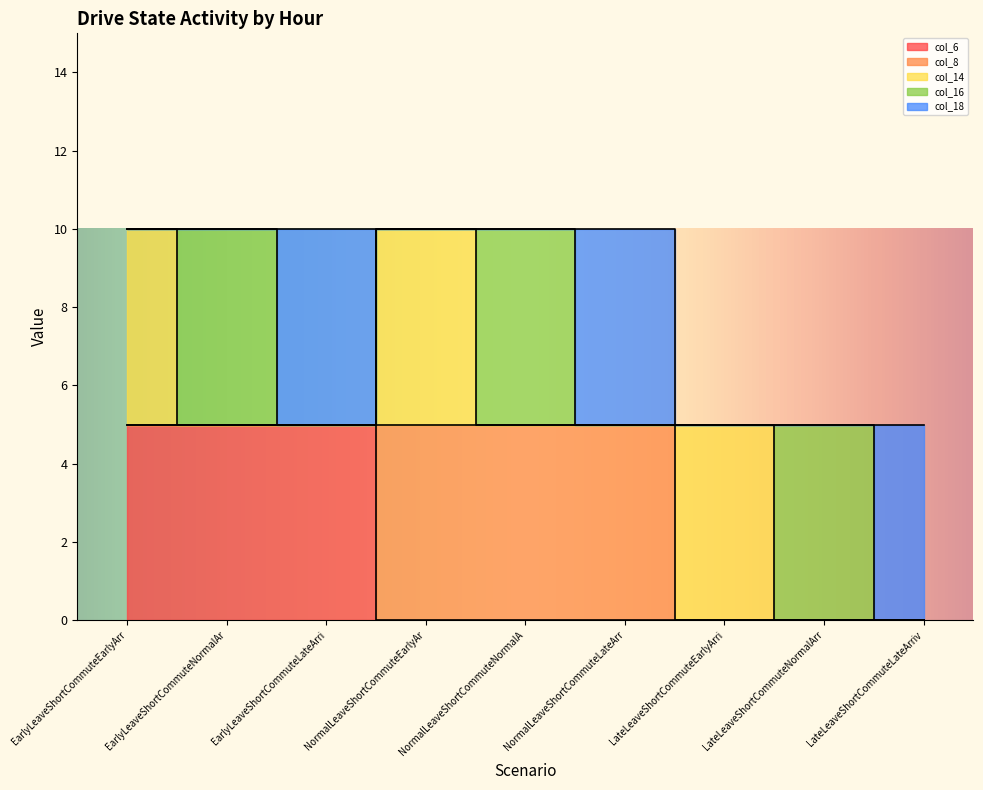

What position from the right is NormalLeaveShortCommuteNormalArrival?

5